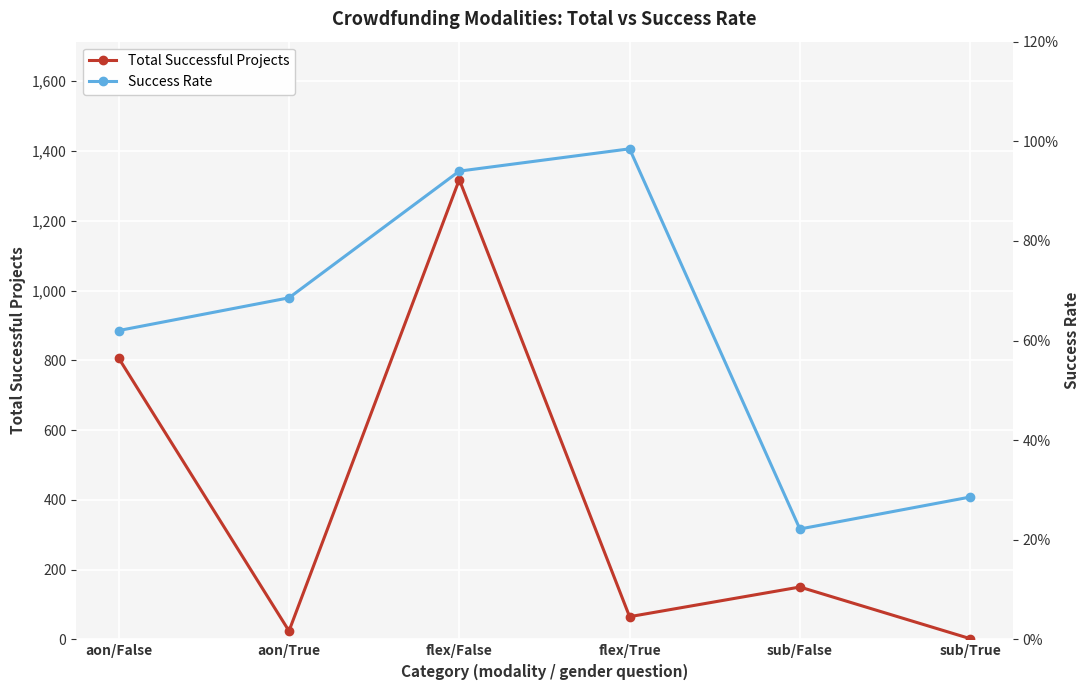

Reading left to right, transcribe all the data shown in this chart.

Total Successful Projects: 806.0	24.0	1318.0	65.0	150.0	2.0
Success Rate: 0.6	0.7	0.9	1.0	0.2	0.3